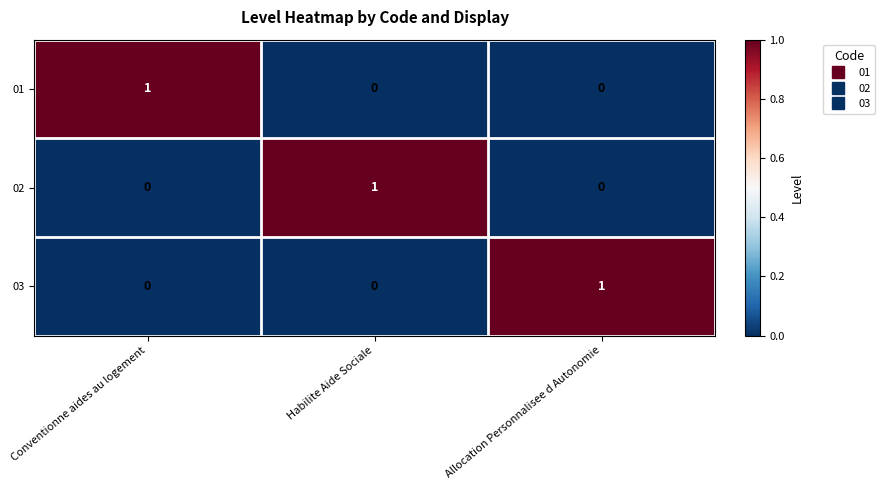

How many 02 values are between 0 and 1?

3